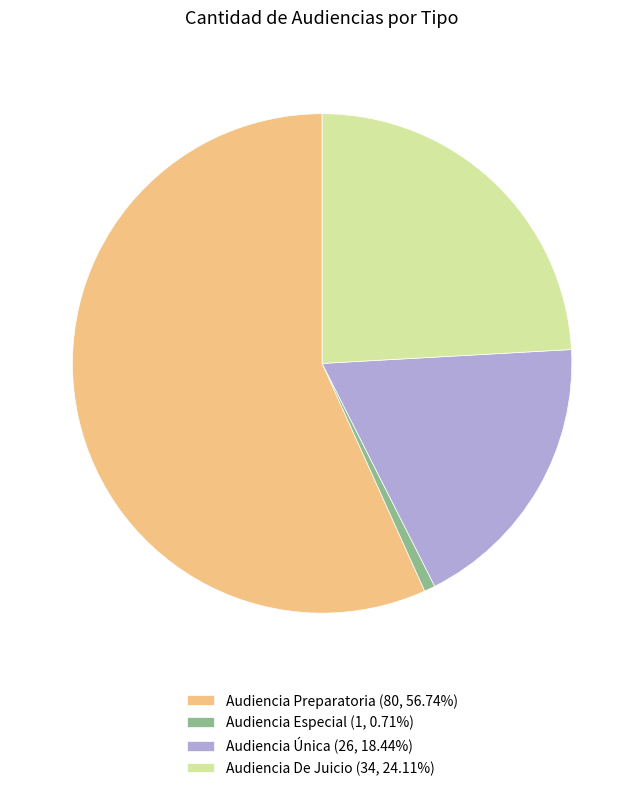

Combined, do Audiencia Única and Audiencia De Juicio account for over 50%?

No